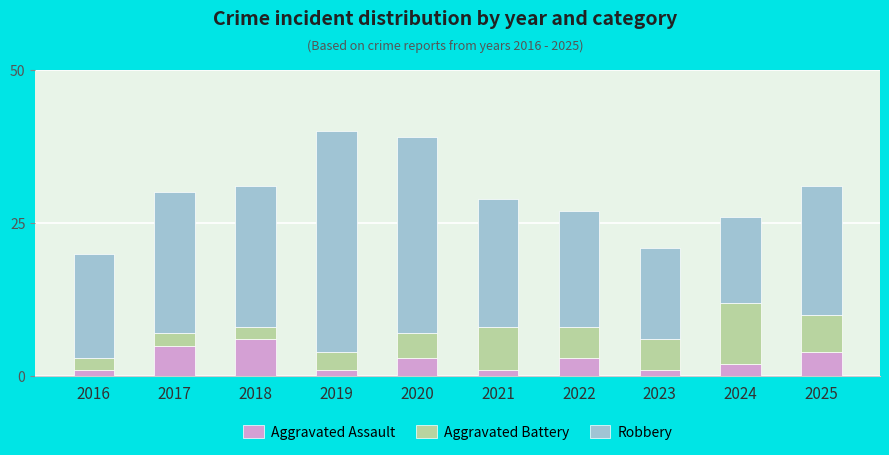

At which label does Aggravated Assault first exceed 3?

2017